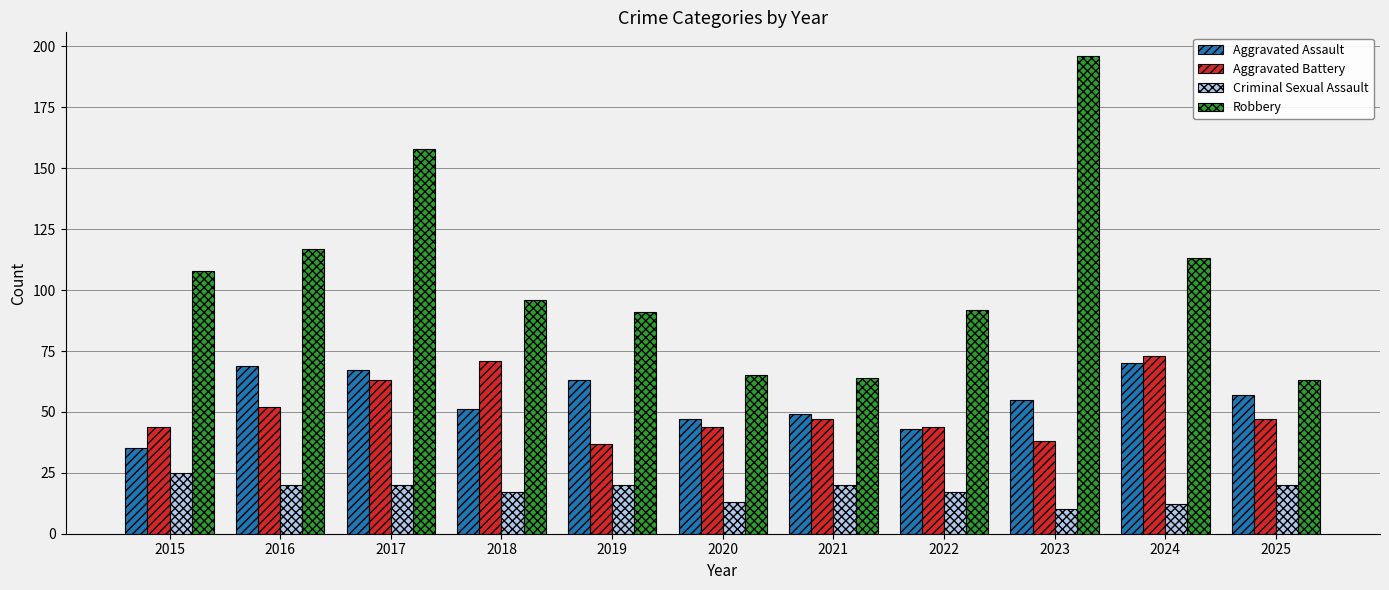

Which series has the largest total across all categories?

Robbery